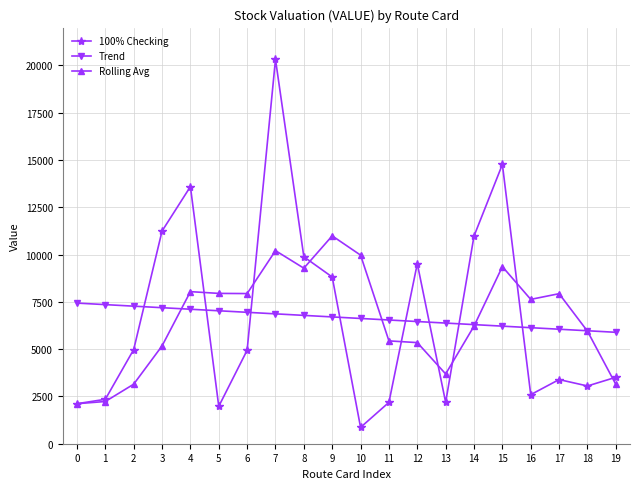

Is the value of Rolling Avg at 11 greater than the value of Trend at 7?

No